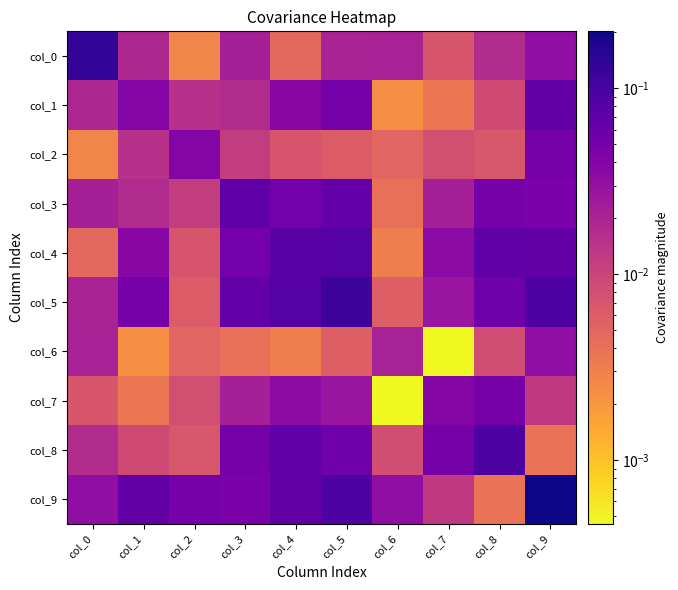

Reading left to right, transcribe all the data shown in this chart.

col_0: col_0=0.1	col_1=0.0	col_2=0.0	col_3=0.0	col_4=0.0	col_5=0.0	col_6=0.0	col_7=0.0	col_8=0.0	col_9=0.0
col_1: col_0=0.0	col_1=0.0	col_2=0.0	col_3=0.0	col_4=0.0	col_5=0.1	col_6=0.0	col_7=0.0	col_8=0.0	col_9=0.1
col_2: col_0=0.0	col_1=0.0	col_2=0.0	col_3=0.0	col_4=0.0	col_5=0.0	col_6=0.0	col_7=0.0	col_8=0.0	col_9=0.0
col_3: col_0=0.0	col_1=0.0	col_2=0.0	col_3=0.1	col_4=0.1	col_5=0.1	col_6=0.0	col_7=0.0	col_8=0.0	col_9=0.0
col_4: col_0=0.0	col_1=0.0	col_2=0.0	col_3=0.1	col_4=0.1	col_5=0.1	col_6=0.0	col_7=0.0	col_8=0.1	col_9=0.1
col_5: col_0=0.0	col_1=0.1	col_2=0.0	col_3=0.1	col_4=0.1	col_5=0.1	col_6=0.0	col_7=0.0	col_8=0.1	col_9=0.1
col_6: col_0=0.0	col_1=0.0	col_2=0.0	col_3=0.0	col_4=0.0	col_5=0.0	col_6=0.0	col_7=0.0	col_8=0.0	col_9=0.0
col_7: col_0=0.0	col_1=0.0	col_2=0.0	col_3=0.0	col_4=0.0	col_5=0.0	col_6=0.0	col_7=0.0	col_8=0.1	col_9=0.0
col_8: col_0=0.0	col_1=0.0	col_2=0.0	col_3=0.0	col_4=0.1	col_5=0.1	col_6=0.0	col_7=0.1	col_8=0.1	col_9=0.0
col_9: col_0=0.0	col_1=0.1	col_2=0.0	col_3=0.0	col_4=0.1	col_5=0.1	col_6=0.0	col_7=0.0	col_8=0.0	col_9=0.2